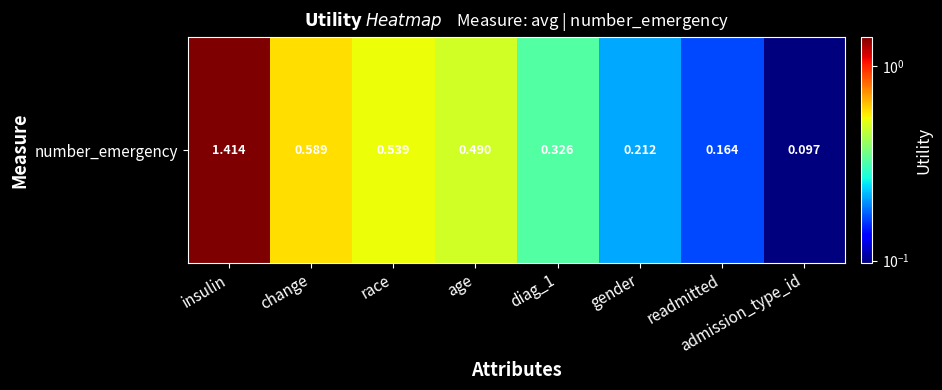

List the labels in order of value, smallest first.

admission_type_id, readmitted, gender, diag_1, age, race, change, insulin